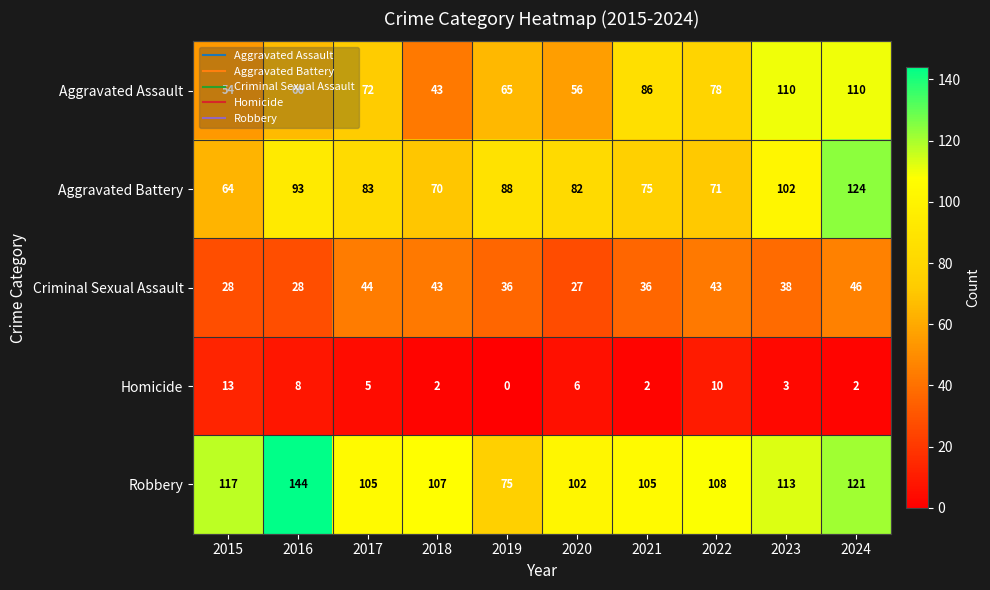

Rank the series at 2024 from highest to lowest value.

Aggravated Battery, Robbery, Aggravated Assault, Criminal Sexual Assault, Homicide